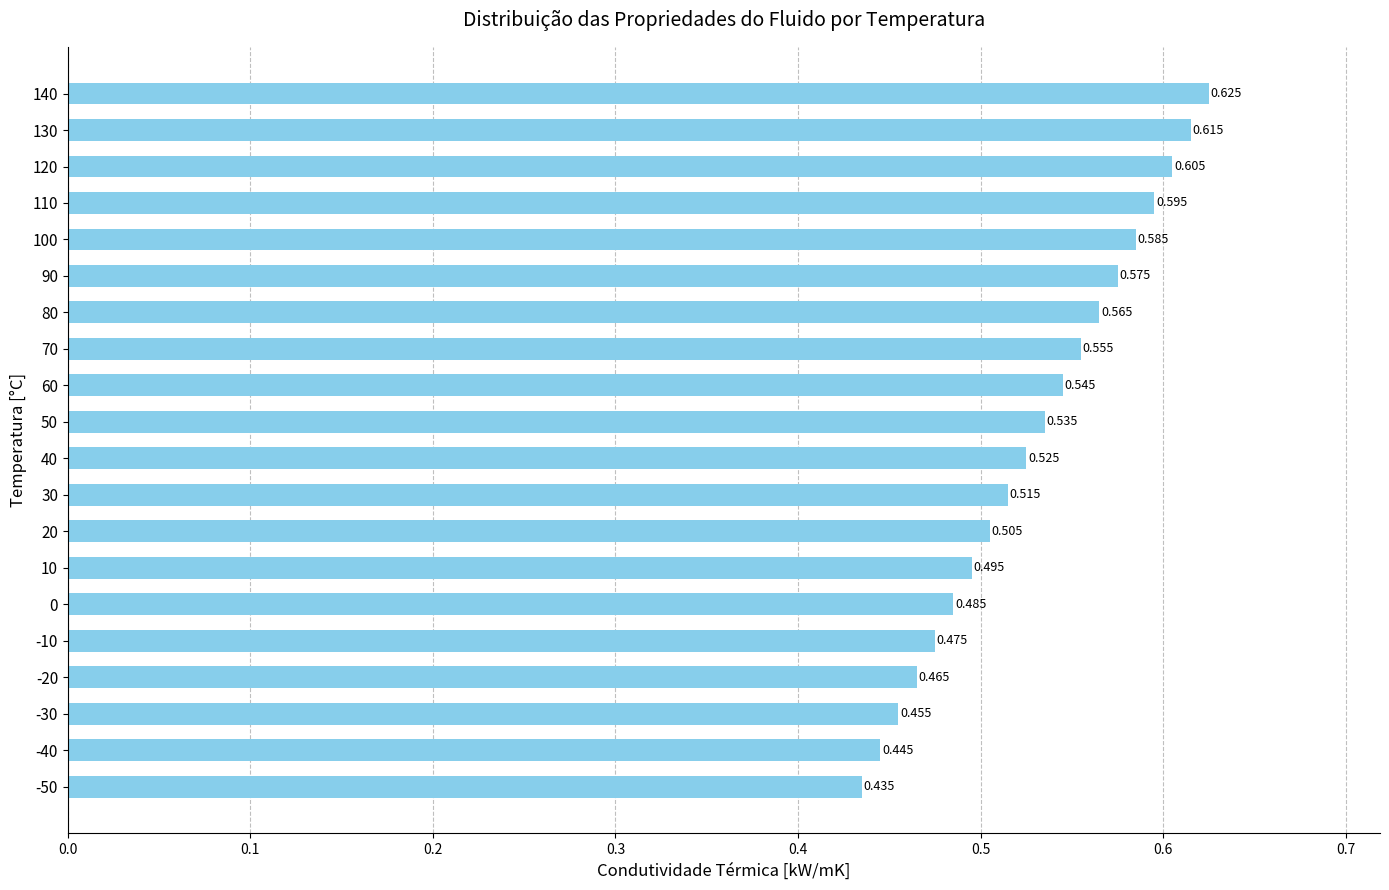

Rank the categories by value from highest to lowest.

140, 130, 120, 110, 100, 90, 80, 70, 60, 50, 40, 30, 20, 10, 0, -10, -20, -30, -40, -50